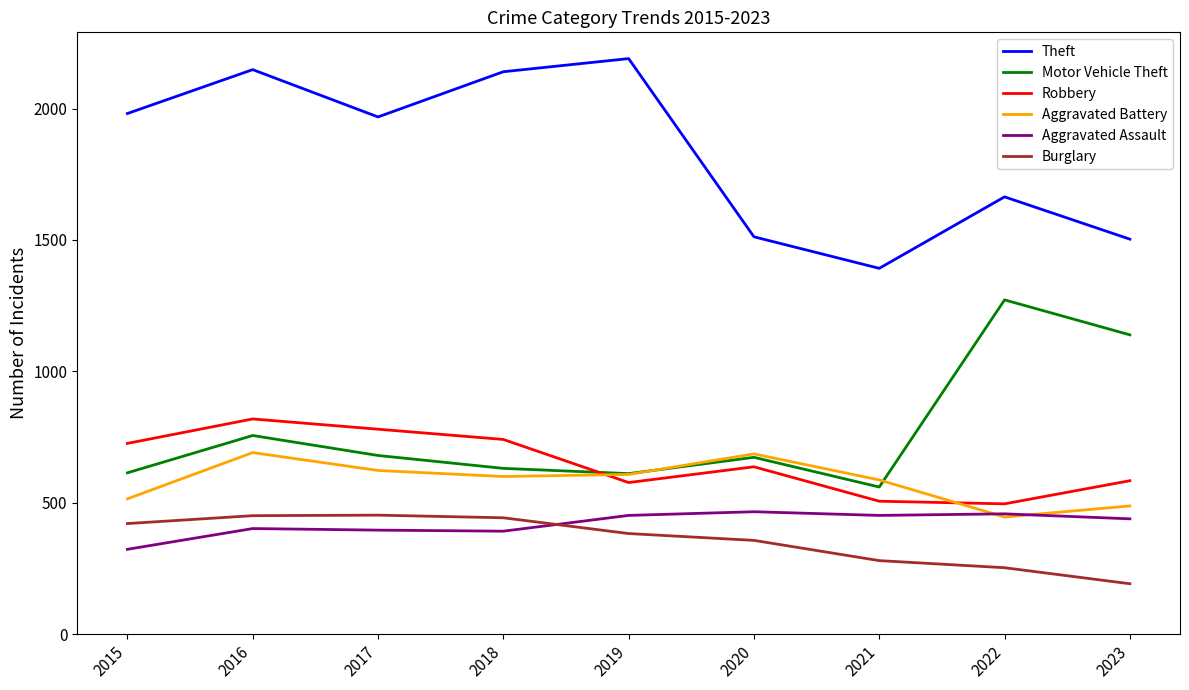

In Aggravated Battery, how many points are lower than both neighbors (excluding endpoints)?

2